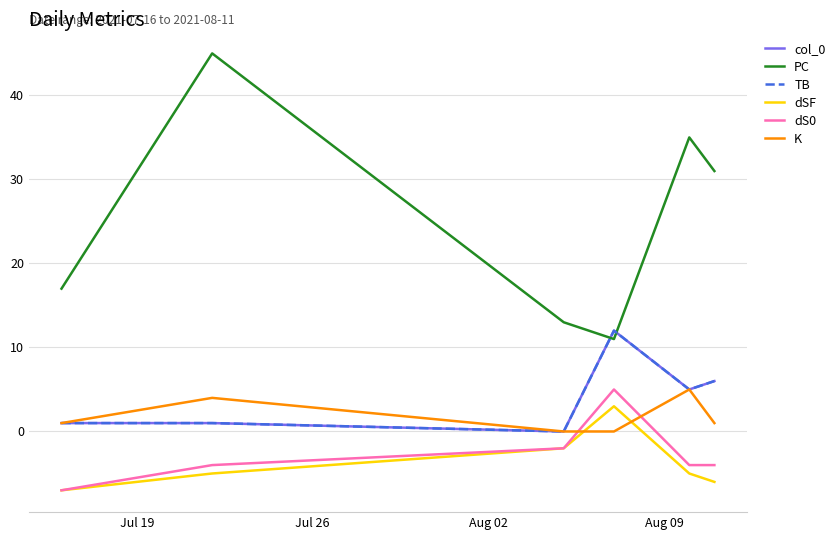

Does the chart have visible grid lines?

Yes